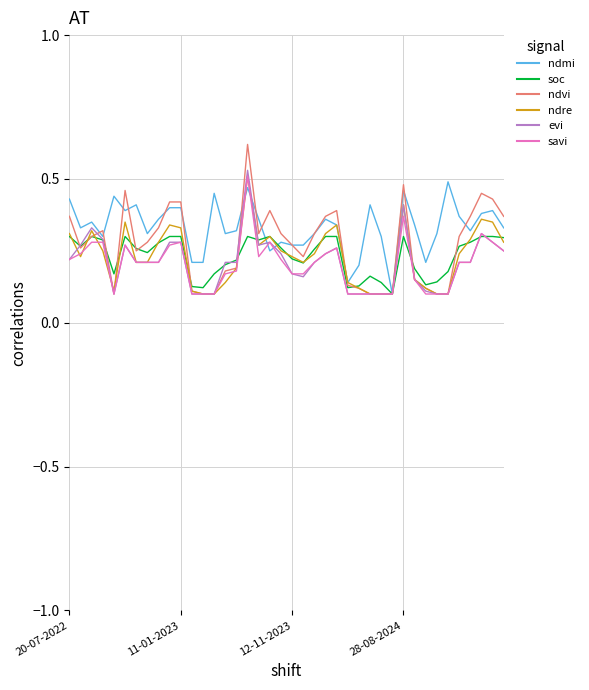

Which series has the largest range (max minus min)?

ndvi